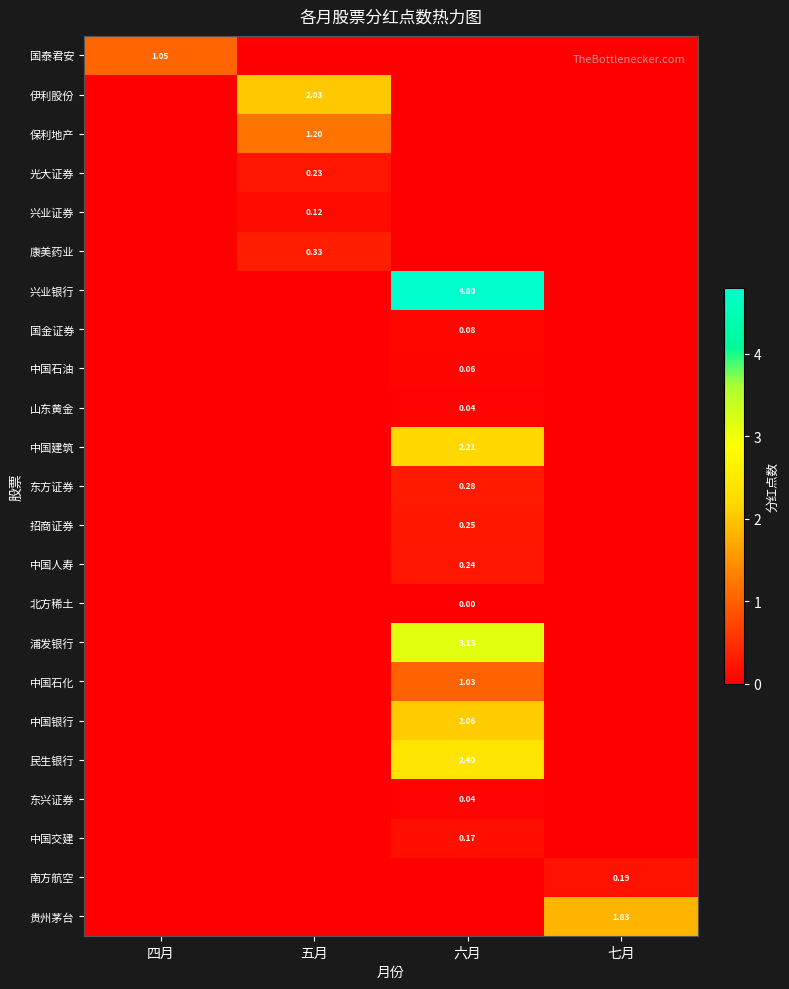

What is the difference between the highest and lowest values at 六月?

4.8